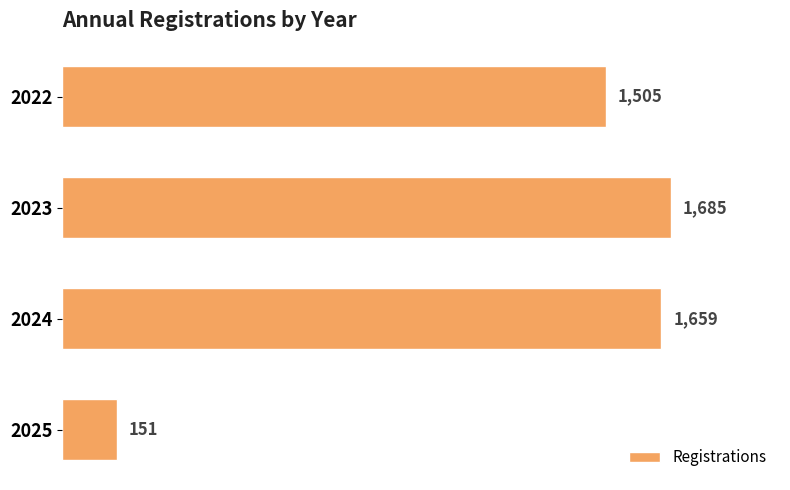

What is the change in value from 2023 to 2024?

-26